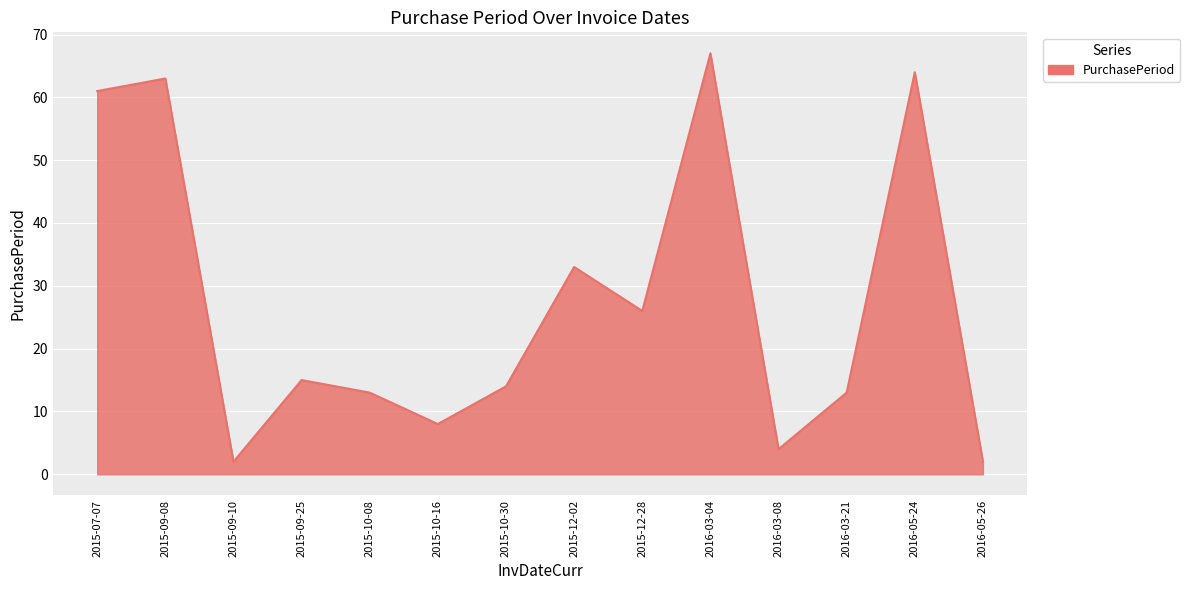

What is the approximate value at 2016-05-24, to the nearest 5?

65